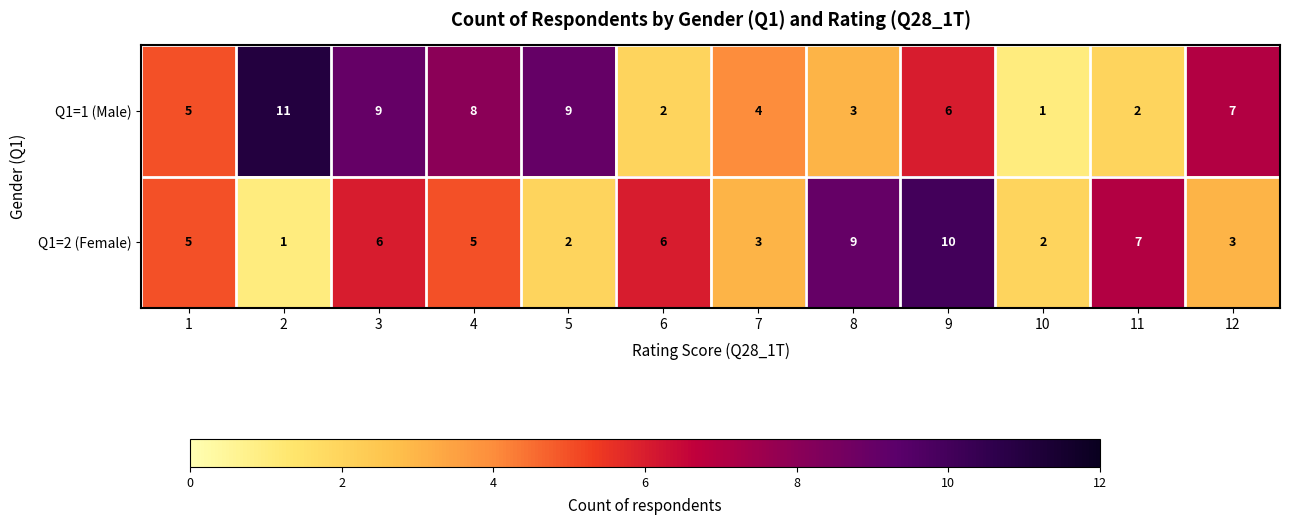

Reading left to right, list all the values displayed in this chart.

Q1=1 (Male): 1=5	2=11	3=9	4=8	5=9	6=2	7=4	8=3	9=6	10=1	11=2	12=7
Q1=2 (Female): 1=5	2=1	3=6	4=5	5=2	6=6	7=3	8=9	9=10	10=2	11=7	12=3